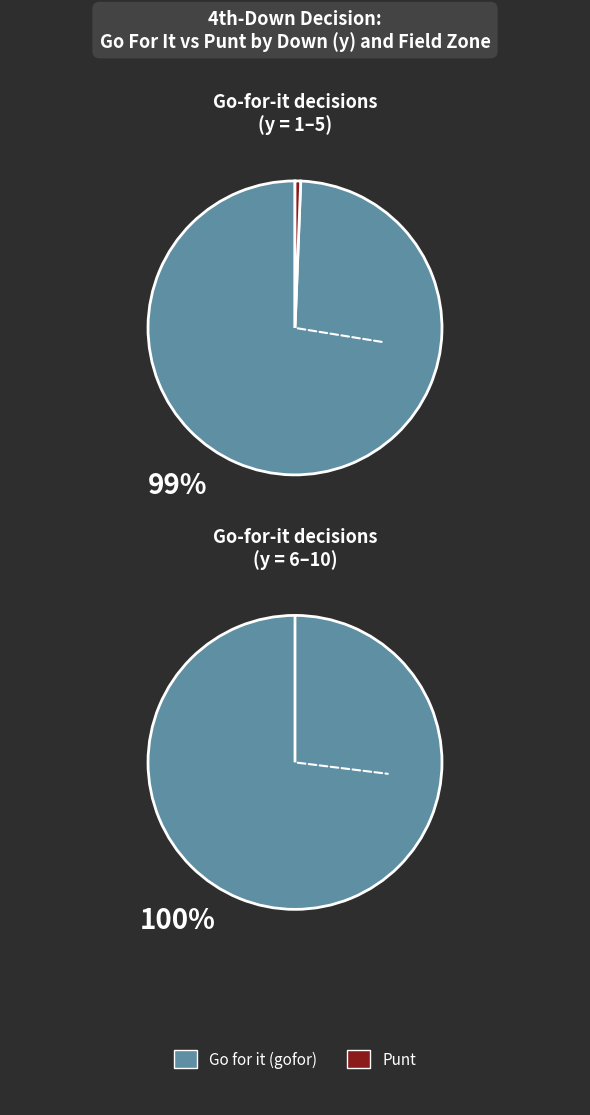

Rank the series at 8 from lowest to highest value.

punt, gofor